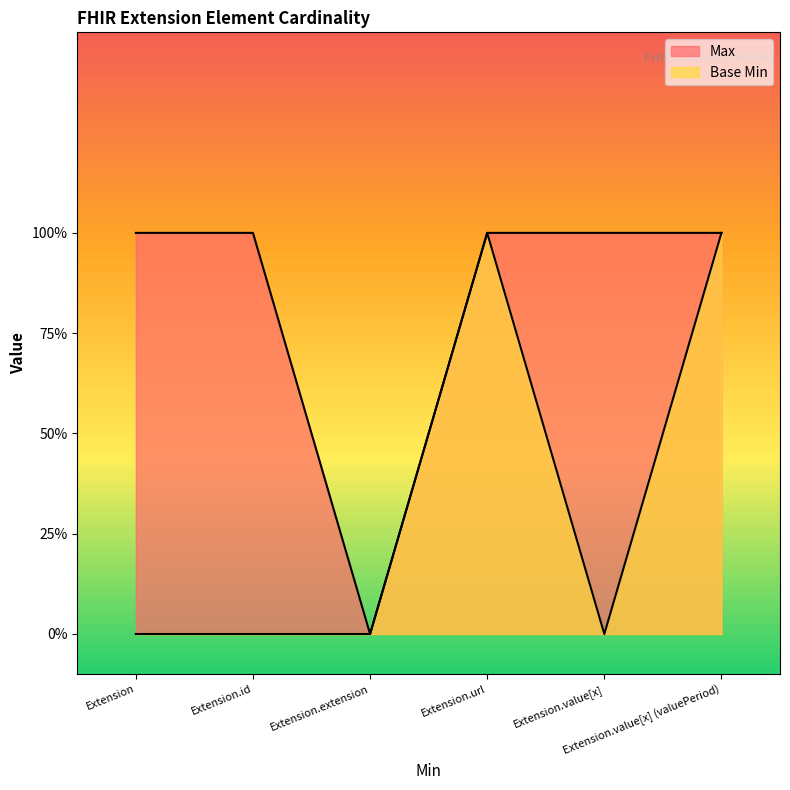

What is the difference between the highest and lowest values at Extension?

1